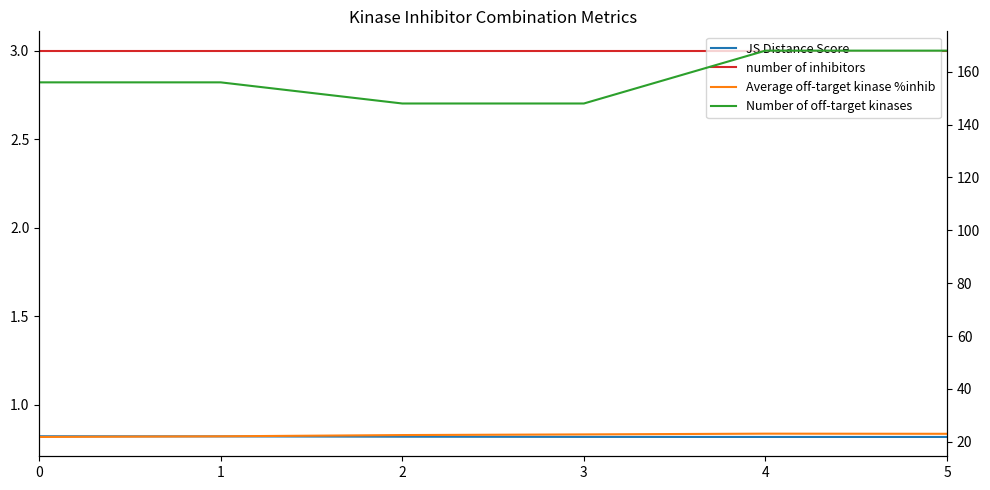

What is the approximate value of Average off-target kinase %inhib at 3?

22.8